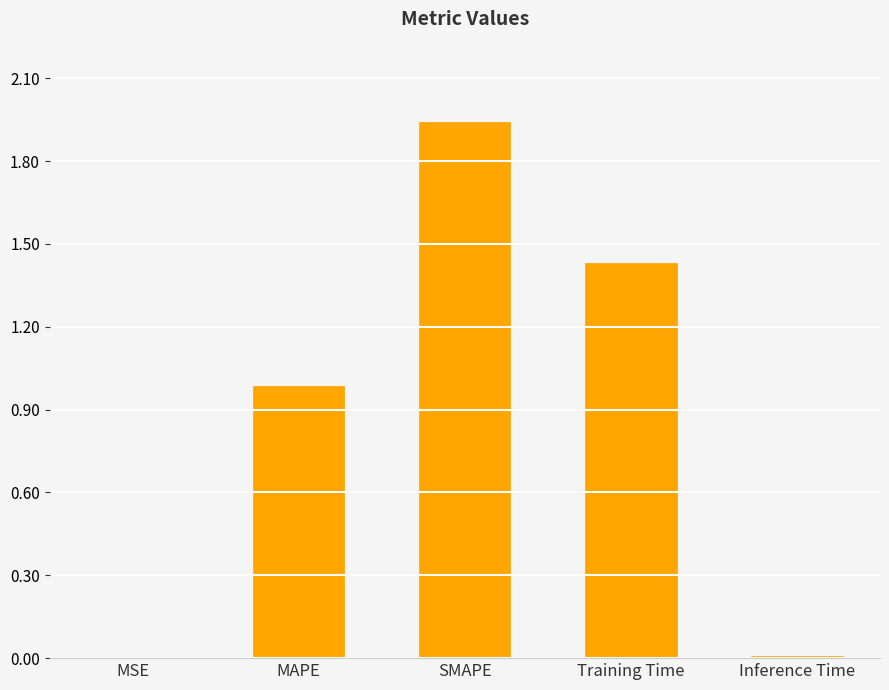

Between Inference Time and Training Time, which is larger?

Training Time